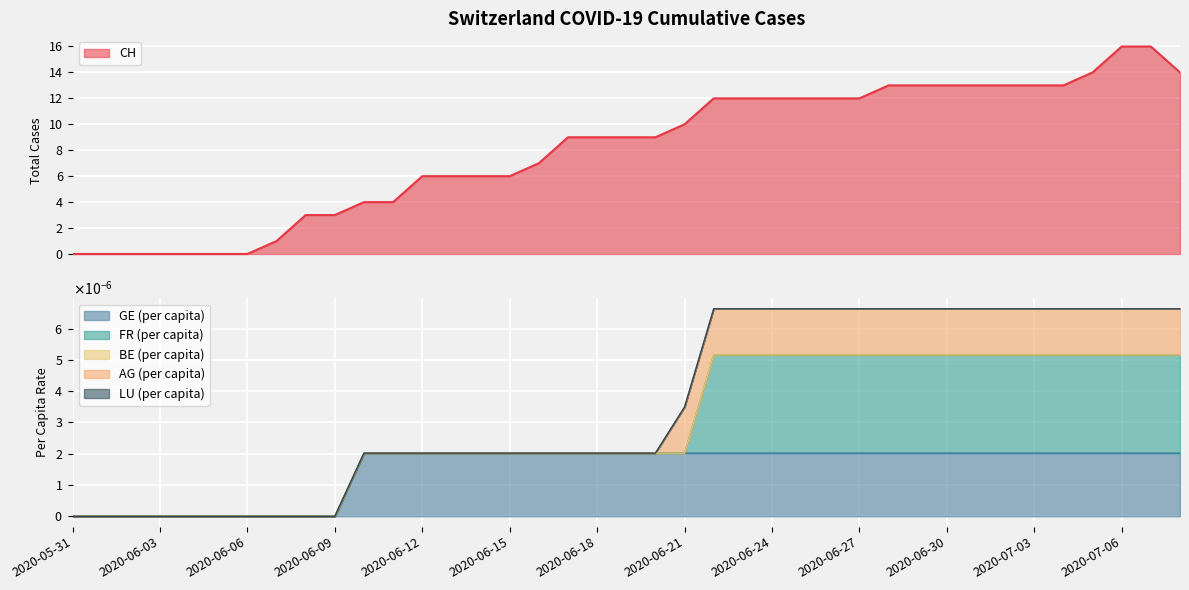

True or false: FR_pc has more than 0 points higher than both neighbors.

False